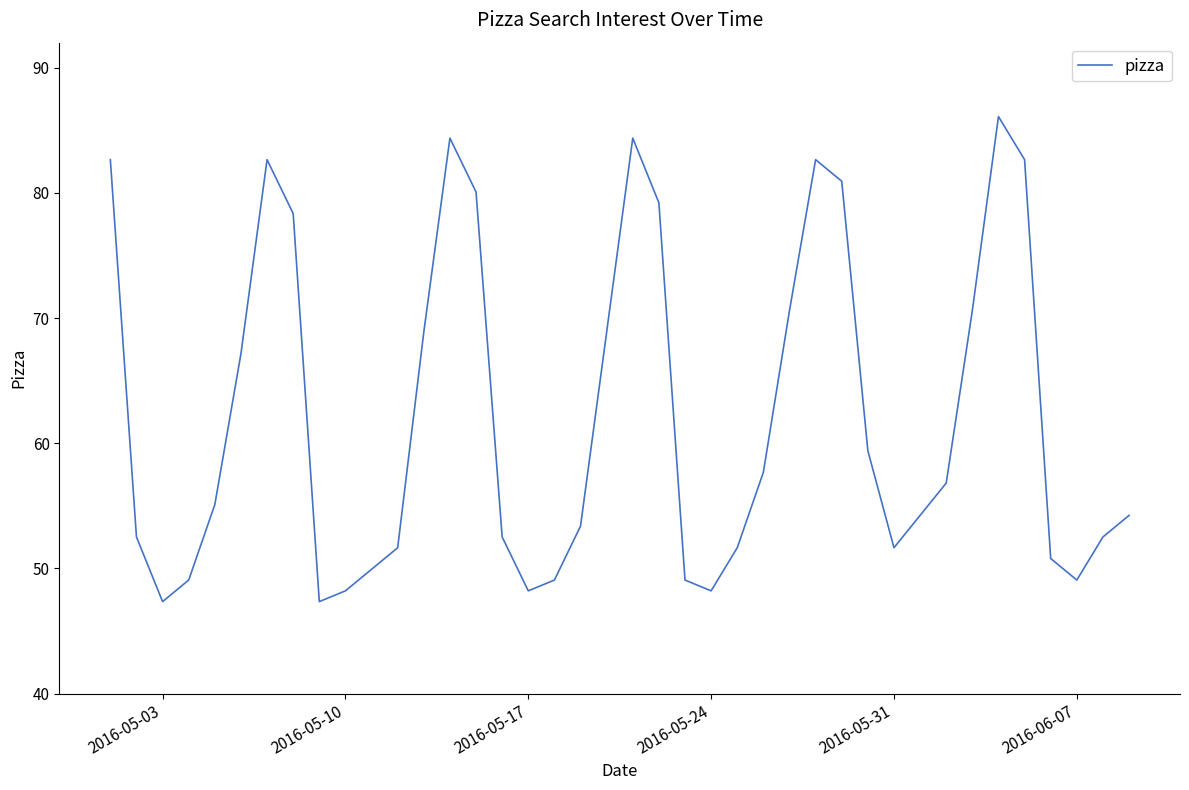

What is the minimum value shown in the chart?

47.4